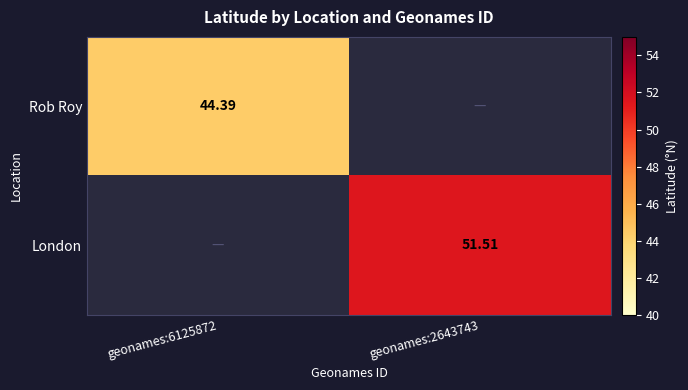

At which label does Rob Roy reach its minimum?

geonames:6125872